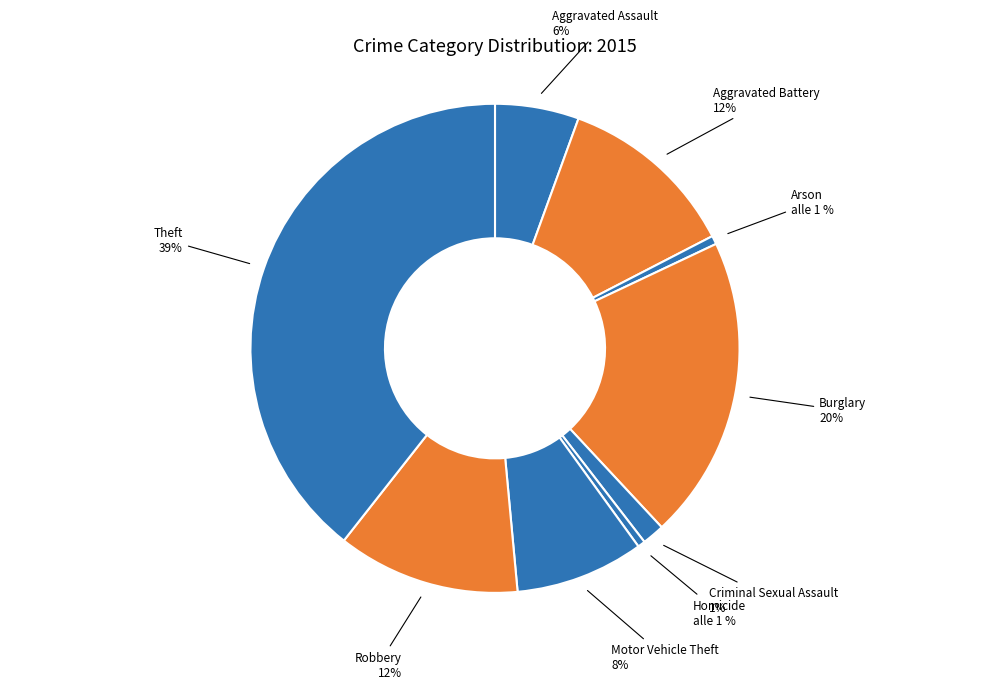

Does Criminal Sexual Assault represent more than half of the total?

No